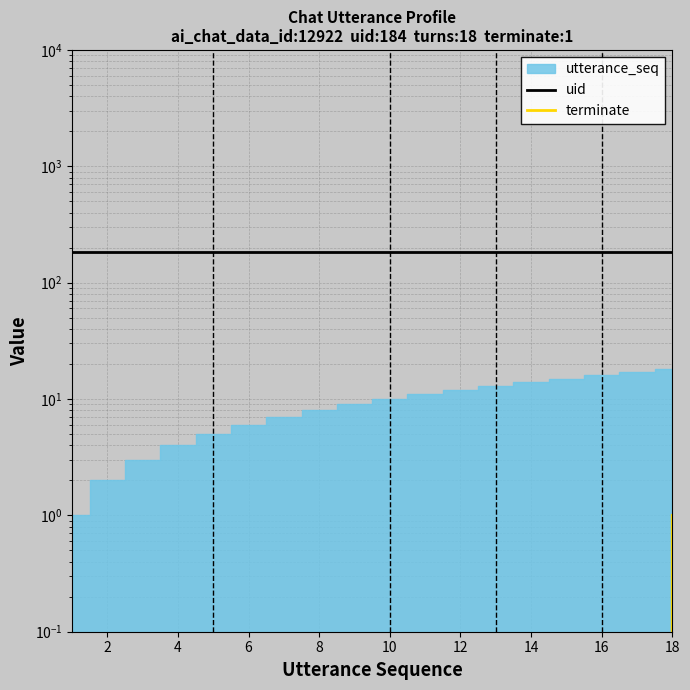

What is the sum of the uid values at 14 and 15?

368